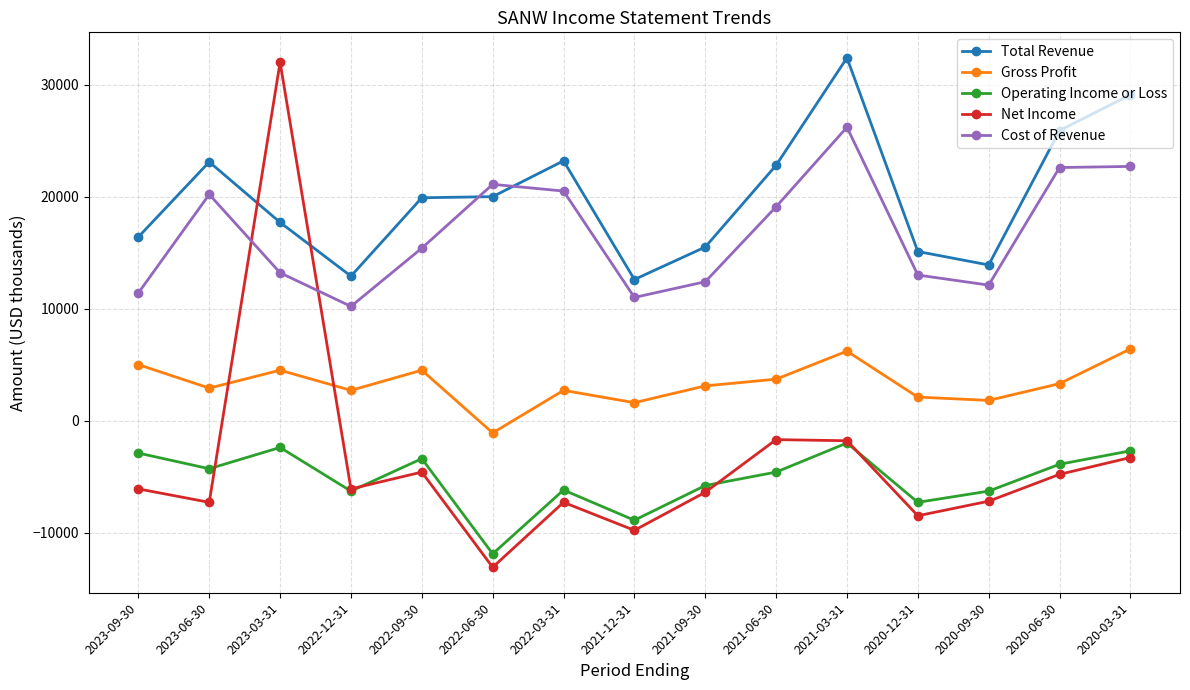

What is the maximum value for Gross Profit?

6400